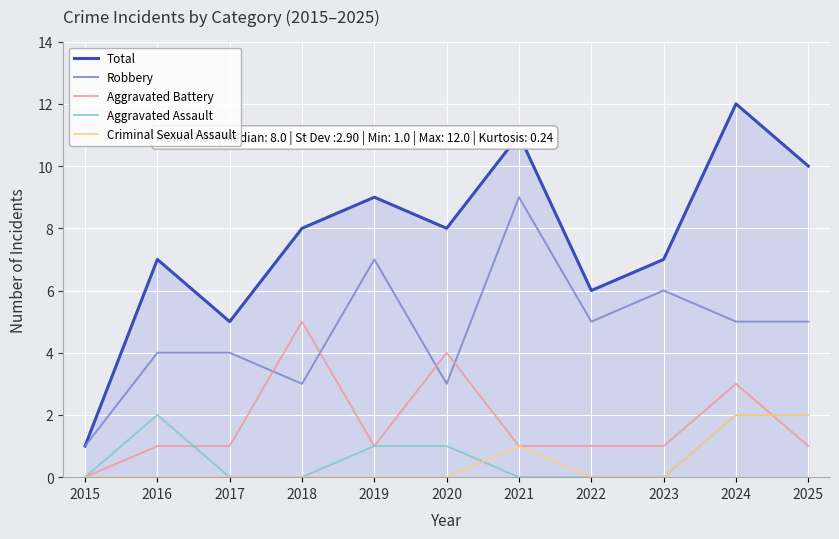

Does the chart have visible grid lines?

Yes